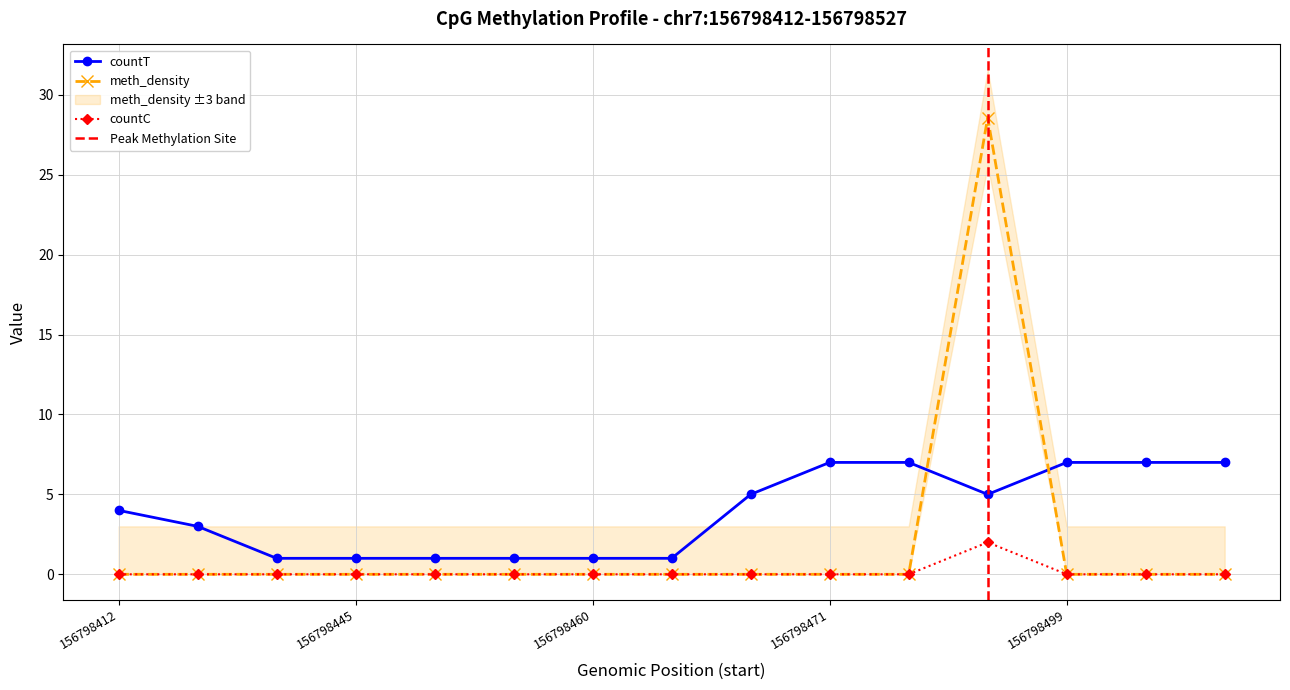

The value of meth_density at 14 is 0.0. True or false?

True